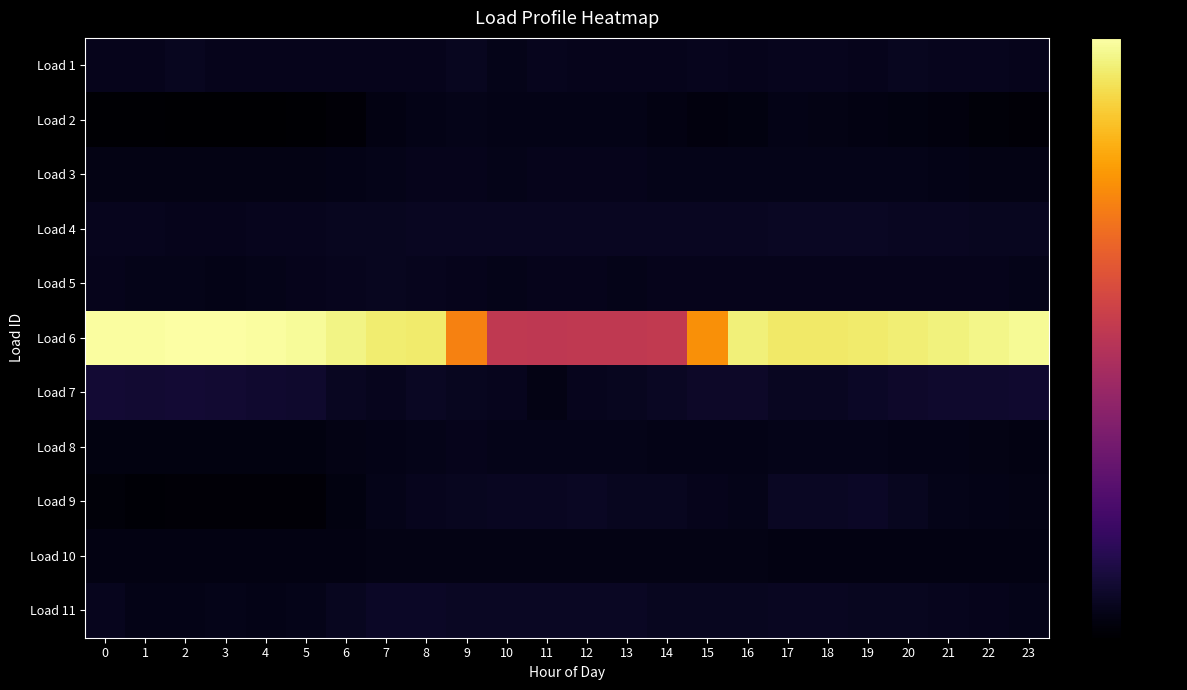

At how many categories does at least one series exceed 15?

17